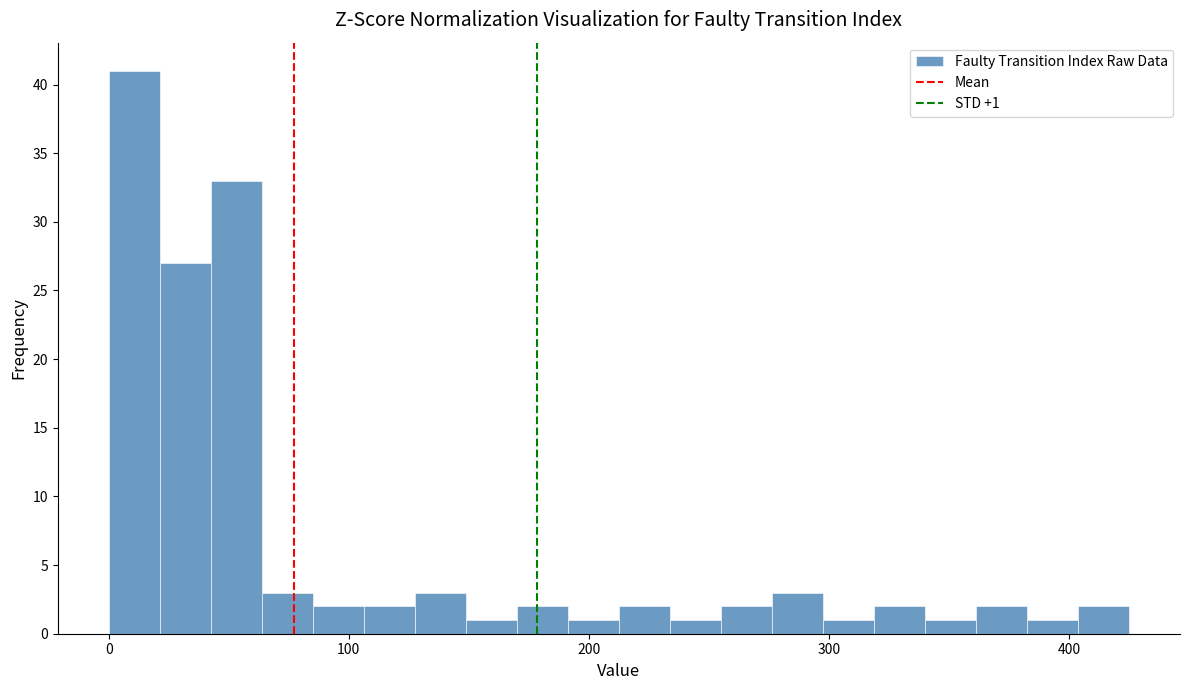

Read against the x-axis, roughly where is the centre of the tallest bar?

10